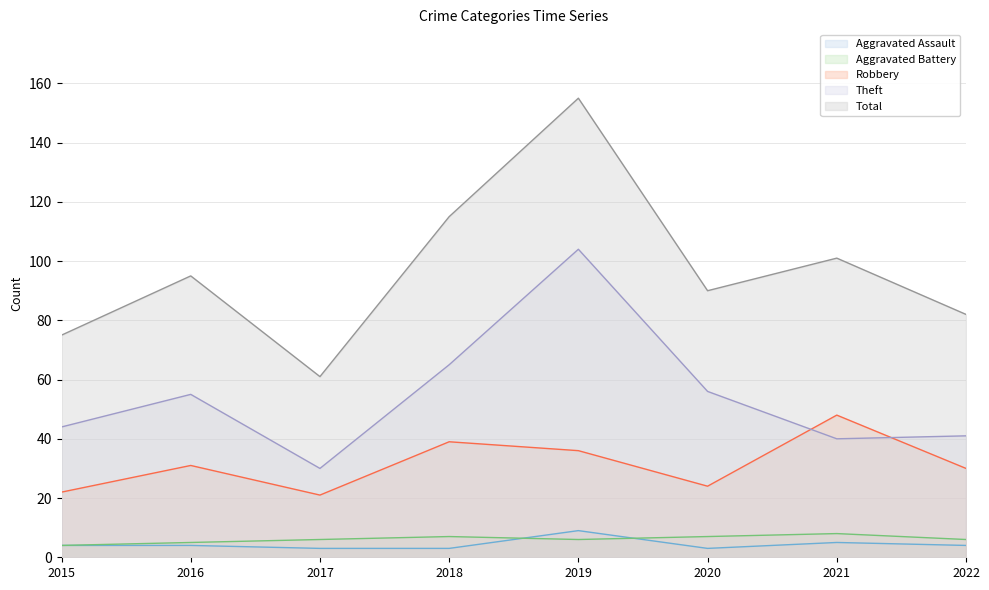

How many interior local valleys does the Total series have?

2